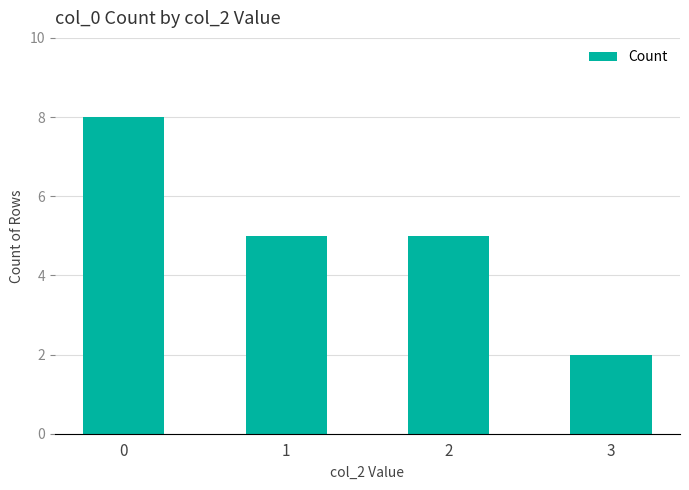

What is the value of the 4th bar from the left?

2